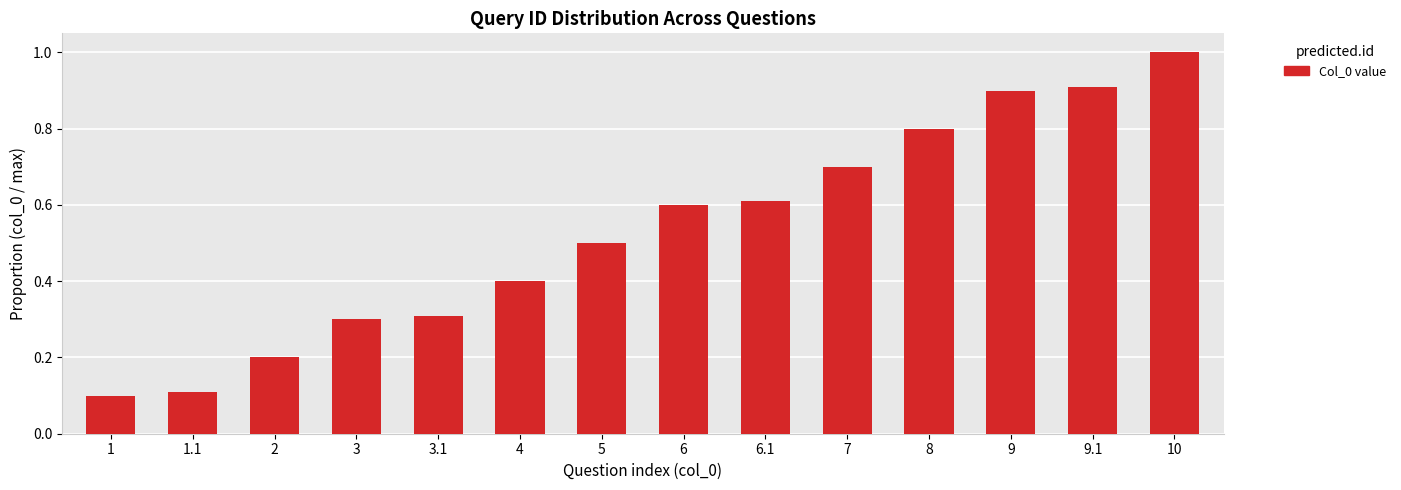

Count the values in the range 0 to 1.

14